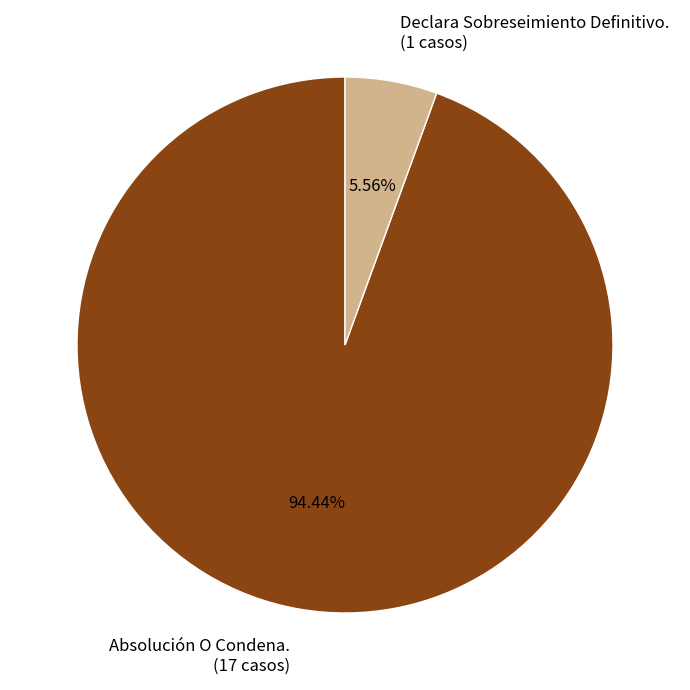

Do Absolución O Condena. and Declara Sobreseimiento Definitivo. together represent more than half of the pie?

Yes